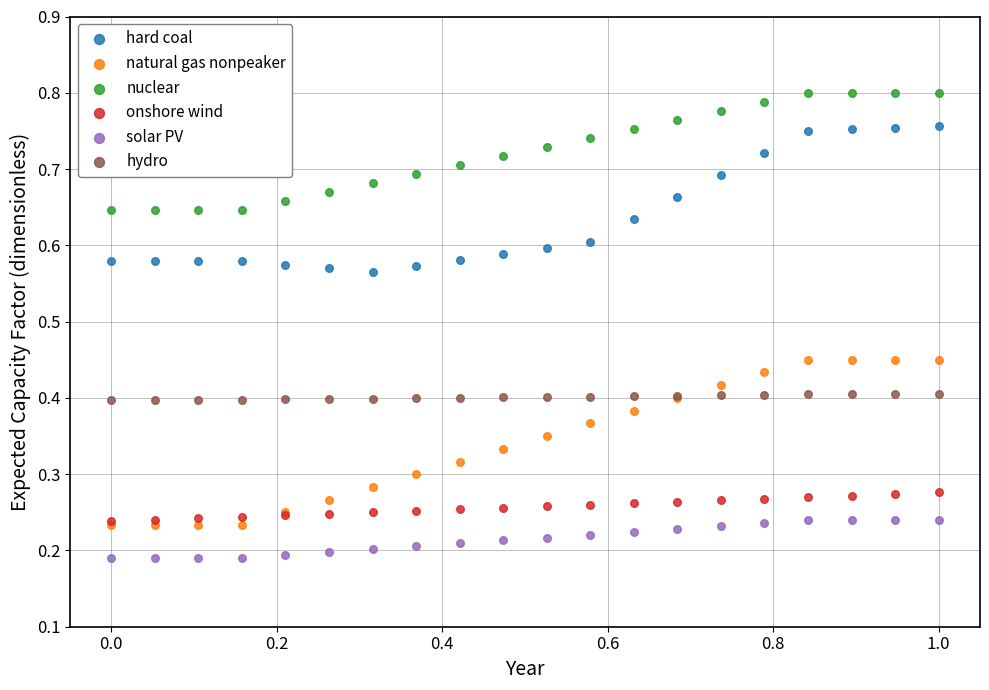

Which series has the largest Y range (max minus min)?

natural gas nonpeaker